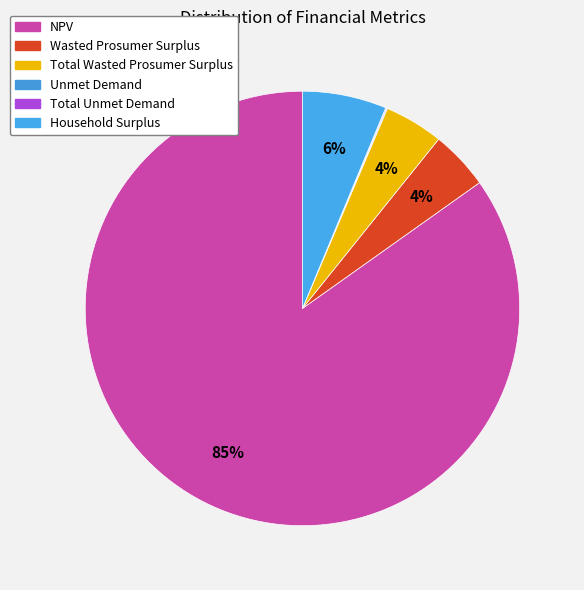

Is it true that Total Unmet Demand is 0% of the pie?

True